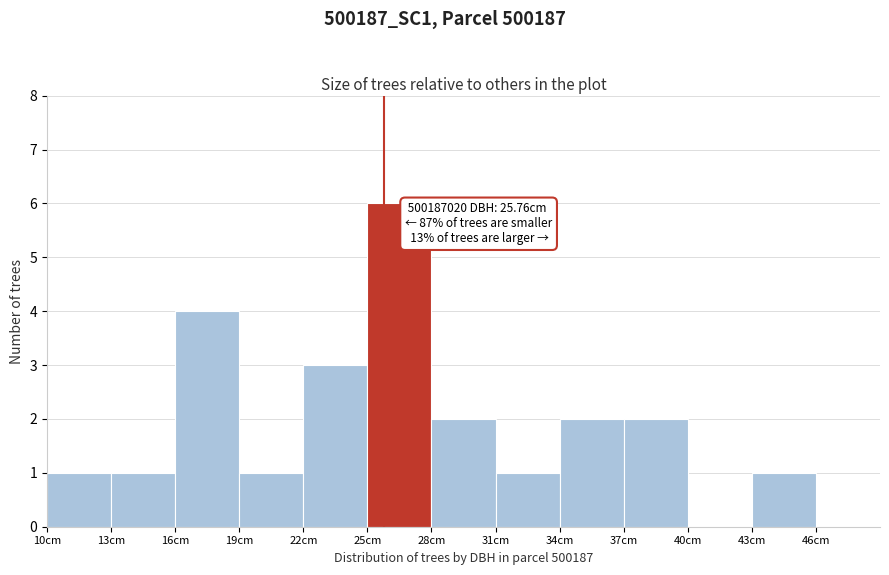

Which range on the x-axis has the tallest bar?

25 to 28